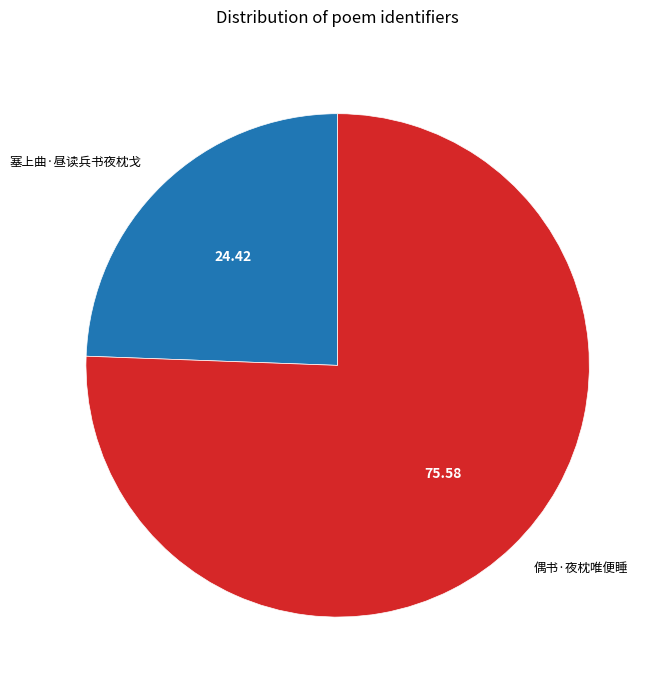

Between 塞上曲·昼读兵书夜枕戈 and 偶书·夜枕唯便睡, which is larger?

偶书·夜枕唯便睡